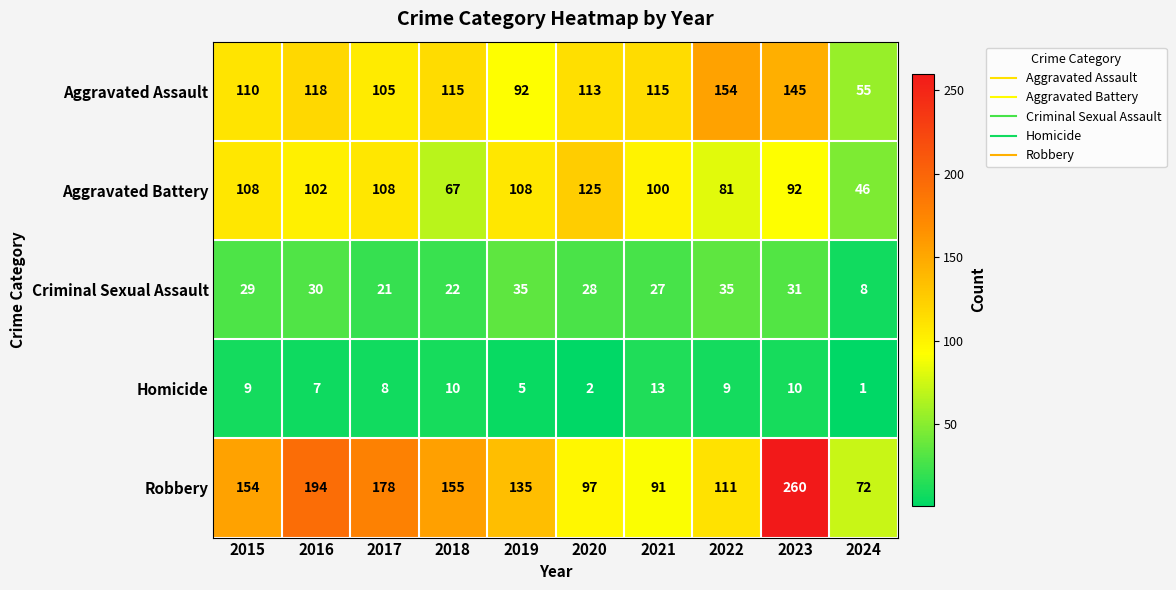

At 2022, list the series in order from smallest to largest.

Homicide, Criminal Sexual Assault, Aggravated Battery, Robbery, Aggravated Assault